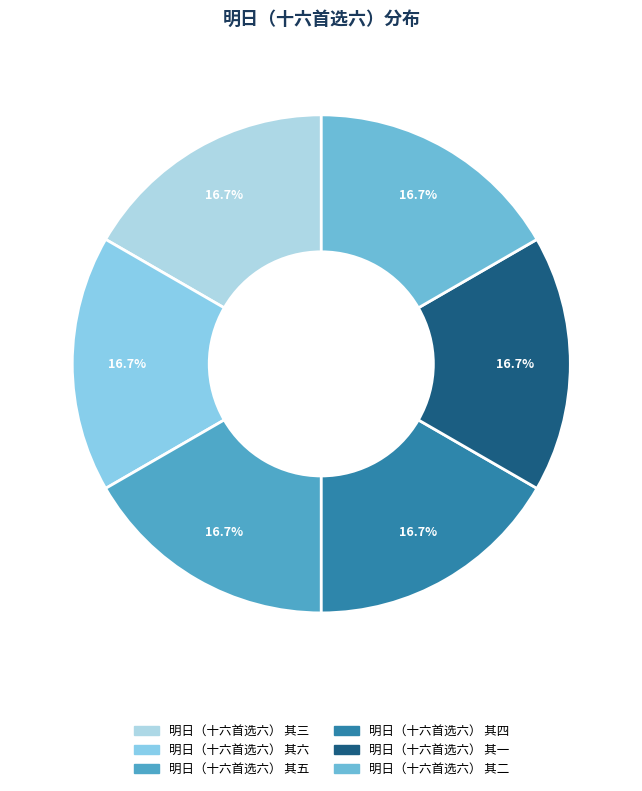

Does 明日（十六首选六） 其三 represent more than half of the total?

No